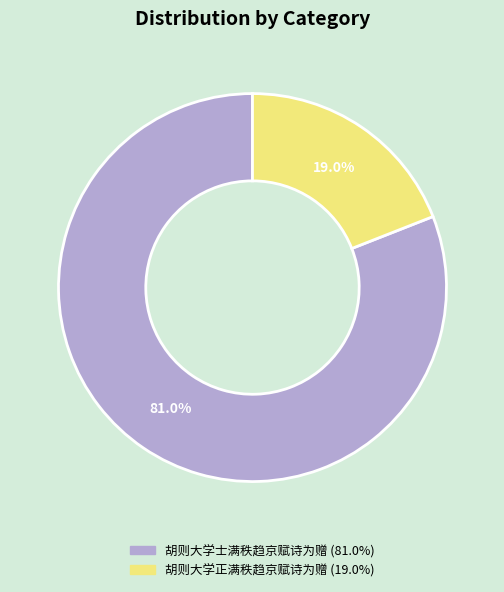

Rank the categories by value from highest to lowest.

胡则大学士满秩趋京赋诗为赠, 胡则大学正满秩趋京赋诗为赠